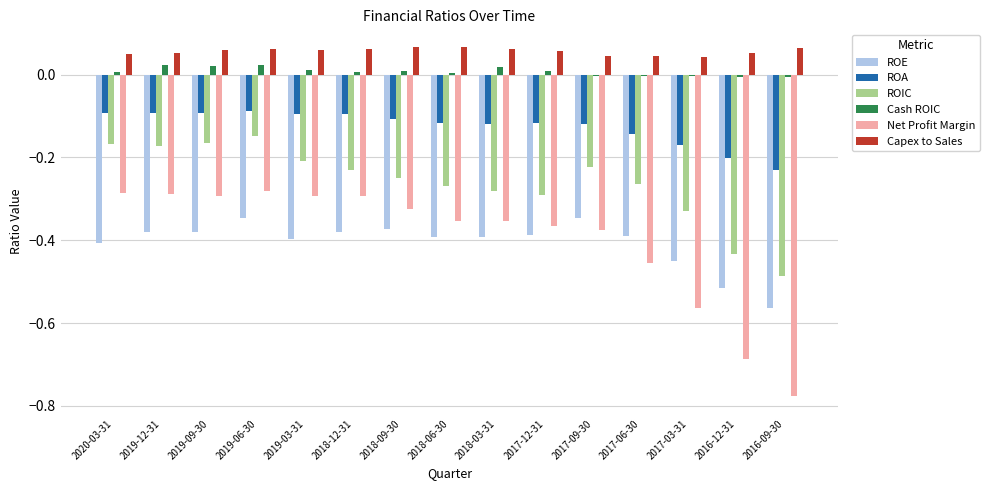

Which series has the widest spread of values?

Net Profit Margin